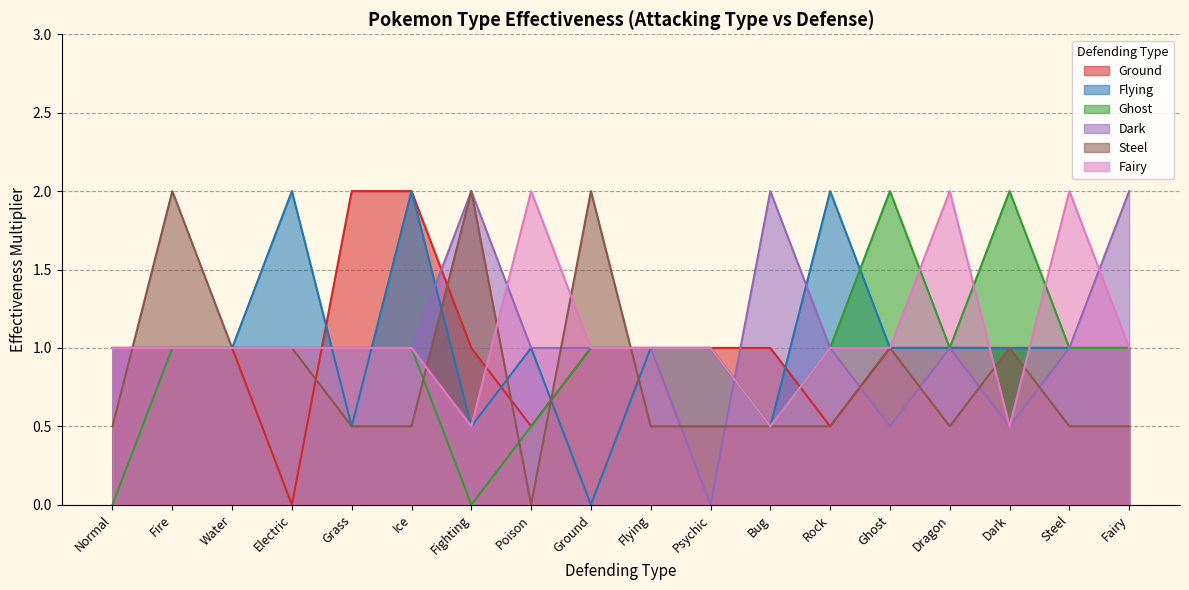

Reading right to left, list all the values displayed in this chart.

Ground: 1.0	1.0	1.0	1.0	1.0	0.5	1.0	1.0	1.0	1.0	0.5	1.0	2.0	2.0	0.0	1.0	1.0	1.0
Flying: 1.0	1.0	1.0	1.0	1.0	2.0	0.5	1.0	1.0	0.0	1.0	0.5	2.0	0.5	2.0	1.0	1.0	1.0
Ghost: 1.0	1.0	2.0	1.0	2.0	1.0	0.5	1.0	1.0	1.0	0.5	0.0	1.0	1.0	1.0	1.0	1.0	0.0
Dark: 2.0	1.0	0.5	1.0	0.5	1.0	2.0	0.0	1.0	1.0	1.0	2.0	1.0	1.0	1.0	1.0	1.0	1.0
Steel: 0.5	0.5	1.0	0.5	1.0	0.5	0.5	0.5	0.5	2.0	0.0	2.0	0.5	0.5	1.0	1.0	2.0	0.5
Fairy: 1.0	2.0	0.5	2.0	1.0	1.0	0.5	1.0	1.0	1.0	2.0	0.5	1.0	1.0	1.0	1.0	1.0	1.0